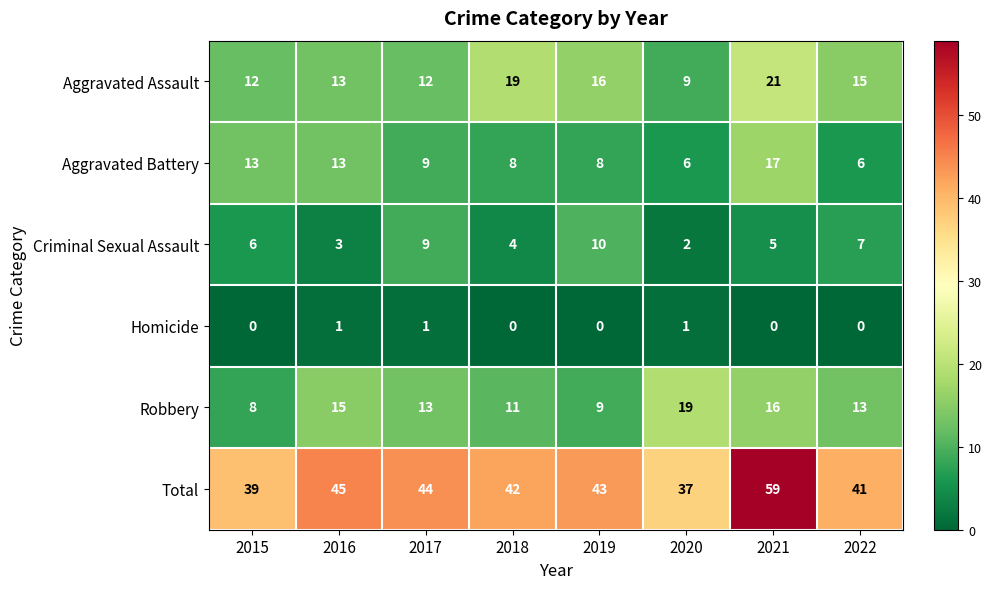

List the series in order of their peak value, highest first.

Total, Aggravated Assault, Robbery, Aggravated Battery, Criminal Sexual Assault, Homicide